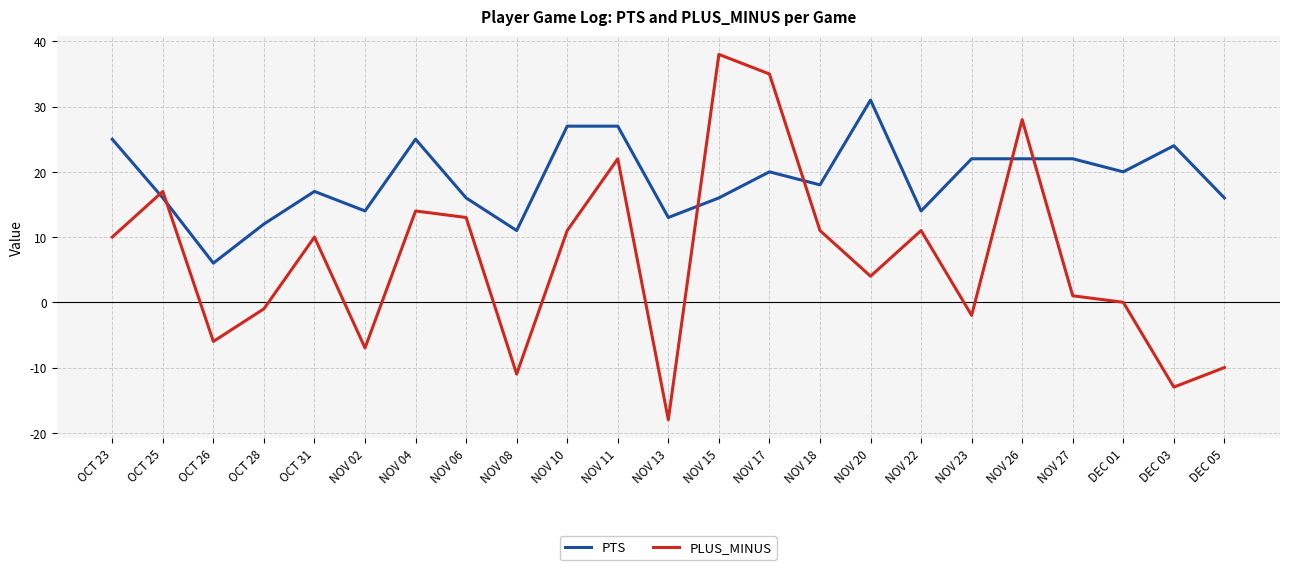

Reading left to right, what are all the values shown in this chart?

PTS: 25	16	6	12	17	14	25	16	11	27	27	13	16	20	18	31	14	22	22	22	20	24	16
PLUS_MINUS: 10	17	-6	-1	10	-7	14	13	-11	11	22	-18	38	35	11	4	11	-2	28	1	0	-13	-10